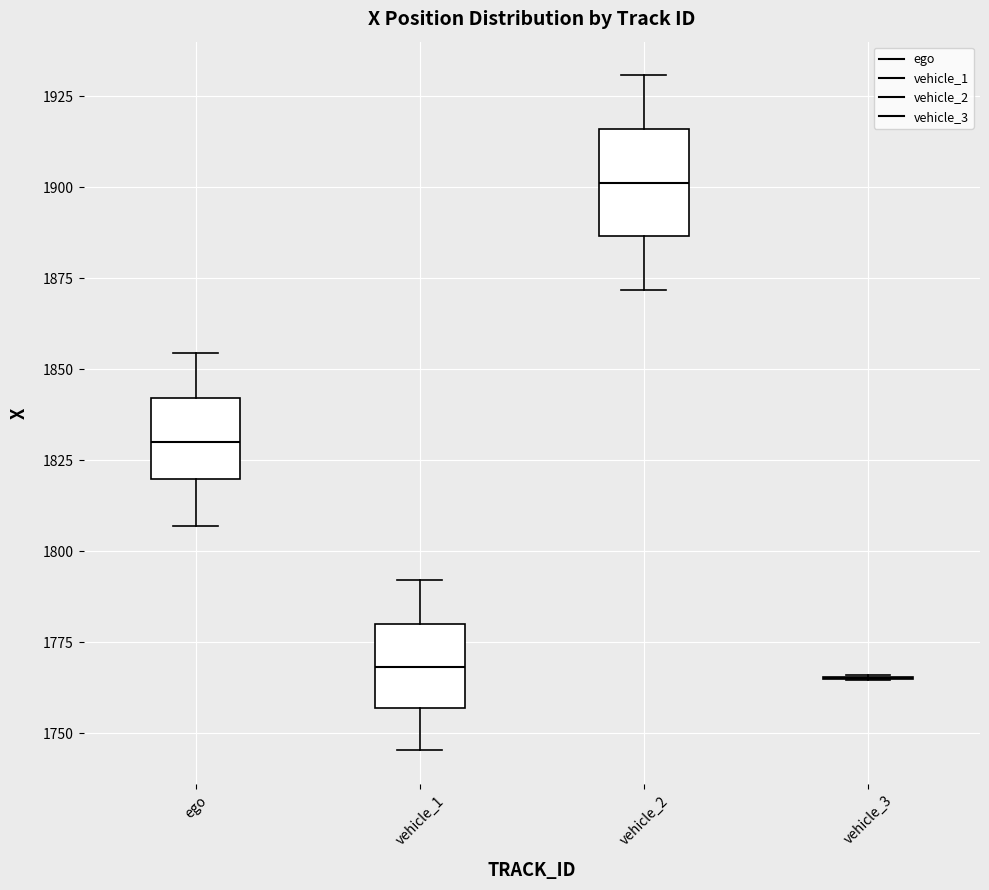

Reading left to right, transcribe this box plot: for each box, give where its median line is, the range the box spans, and where its two whiskers end, as read against the y-axis. The values are not printed on the chart, so give them approximately, as read against the axis.

ego: median 1830, box 1820 to 1840, whiskers 1805 to 1855
vehicle_1: median 1770, box 1755 to 1780, whiskers 1745 to 1790
vehicle_2: median 1900, box 1885 to 1915, whiskers 1870 to 1930
vehicle_3: box collapsed to a line at 1765, whiskers 1765 to 1765